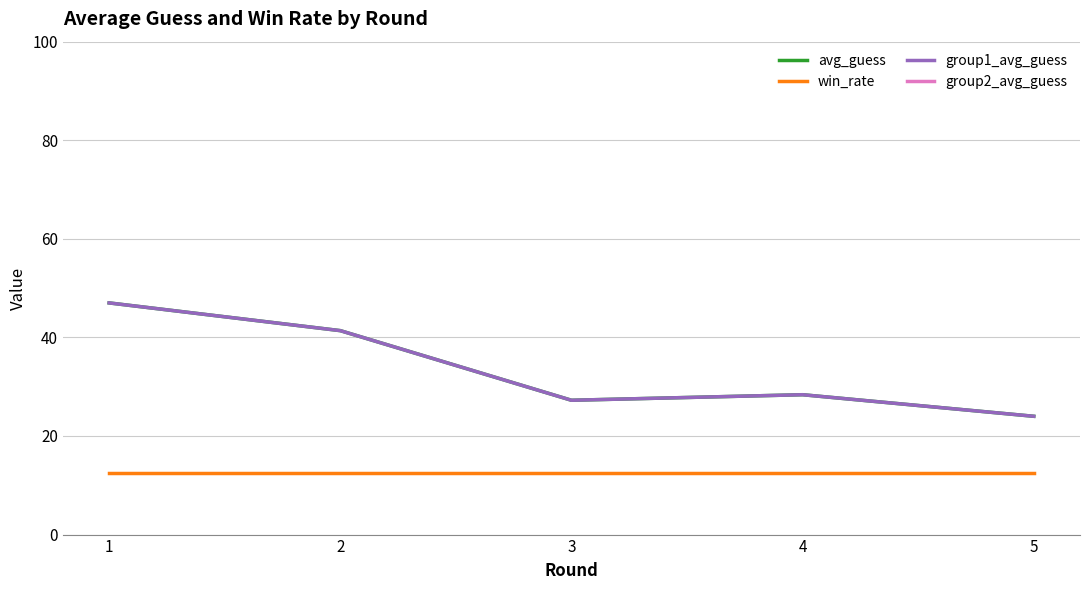

What value does the win_rate series have at 1?

12.5